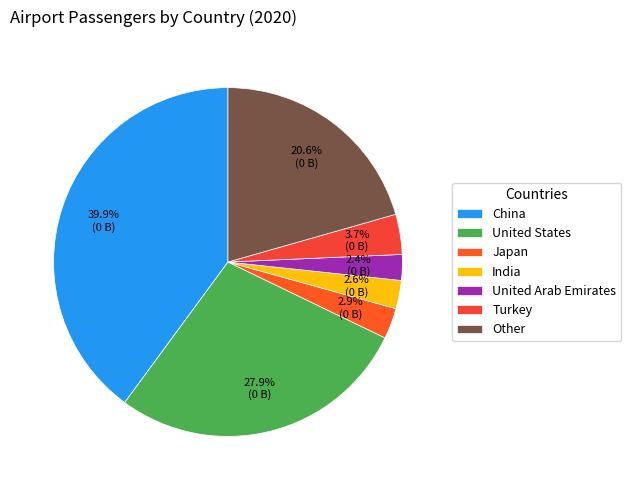

How many segments does this pie chart have?

7